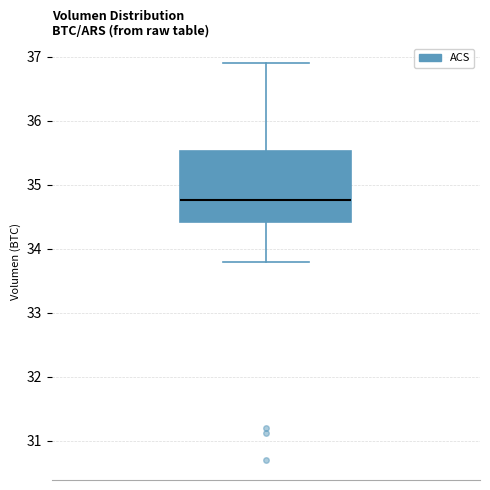

Where does the lower whisker of the box end on the y-axis? The values are not printed on the chart, so give them approximately, as read against the axis.

33.8